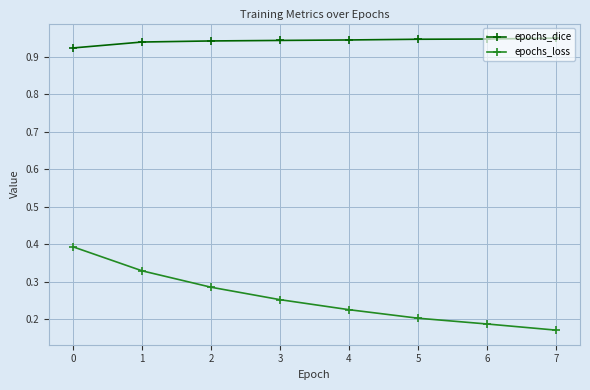

At which category does the chart reach its minimum across all series?

7